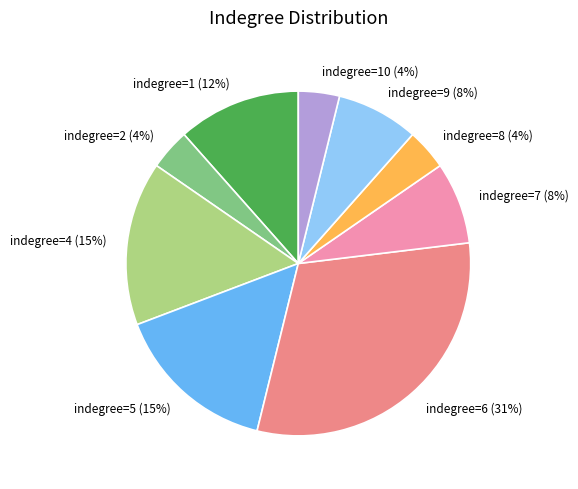

Combined, do indegree=7 and indegree=8 account for over 50%?

No